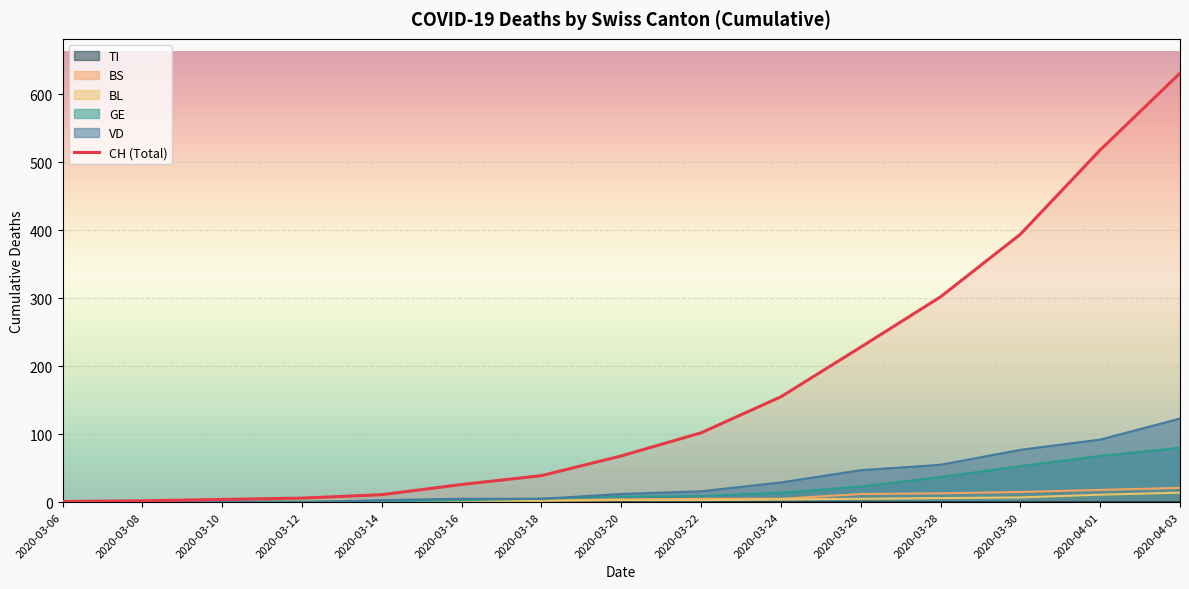

The value at 2020-03-06 is 1. True or false?

True